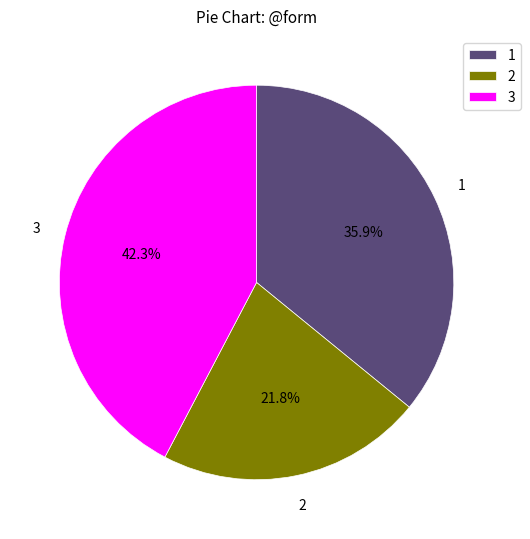

How many segments does this pie chart have?

3